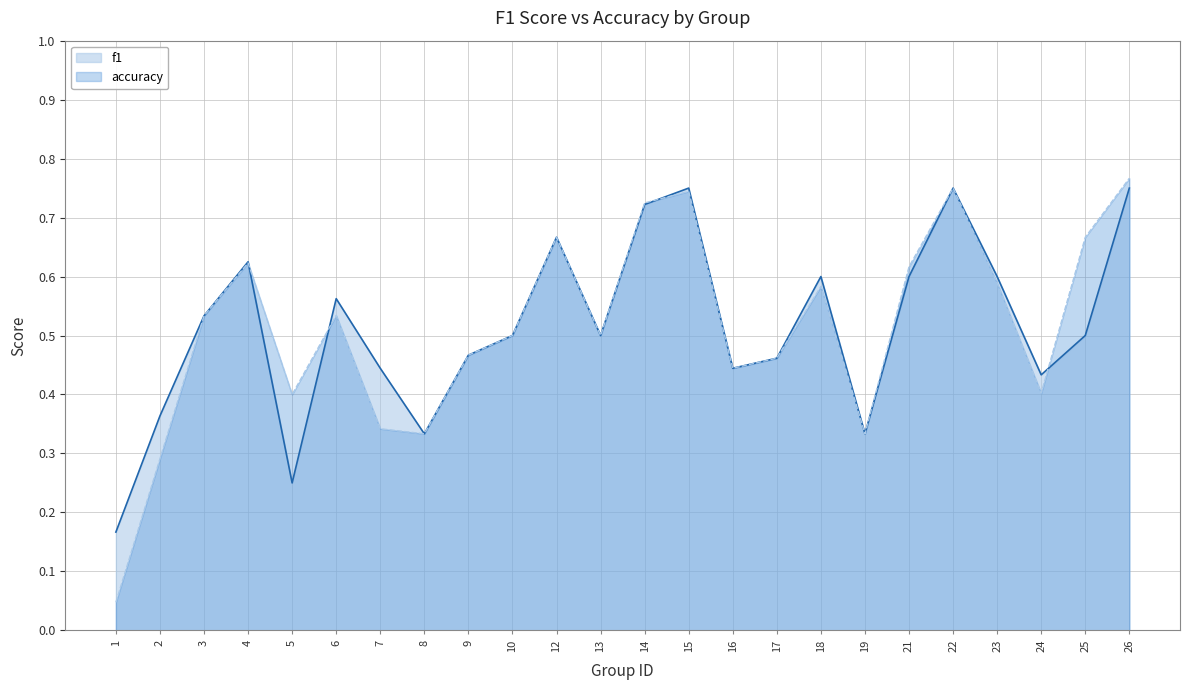

True or false: accuracy has more than 2 points higher than both neighbors.

True